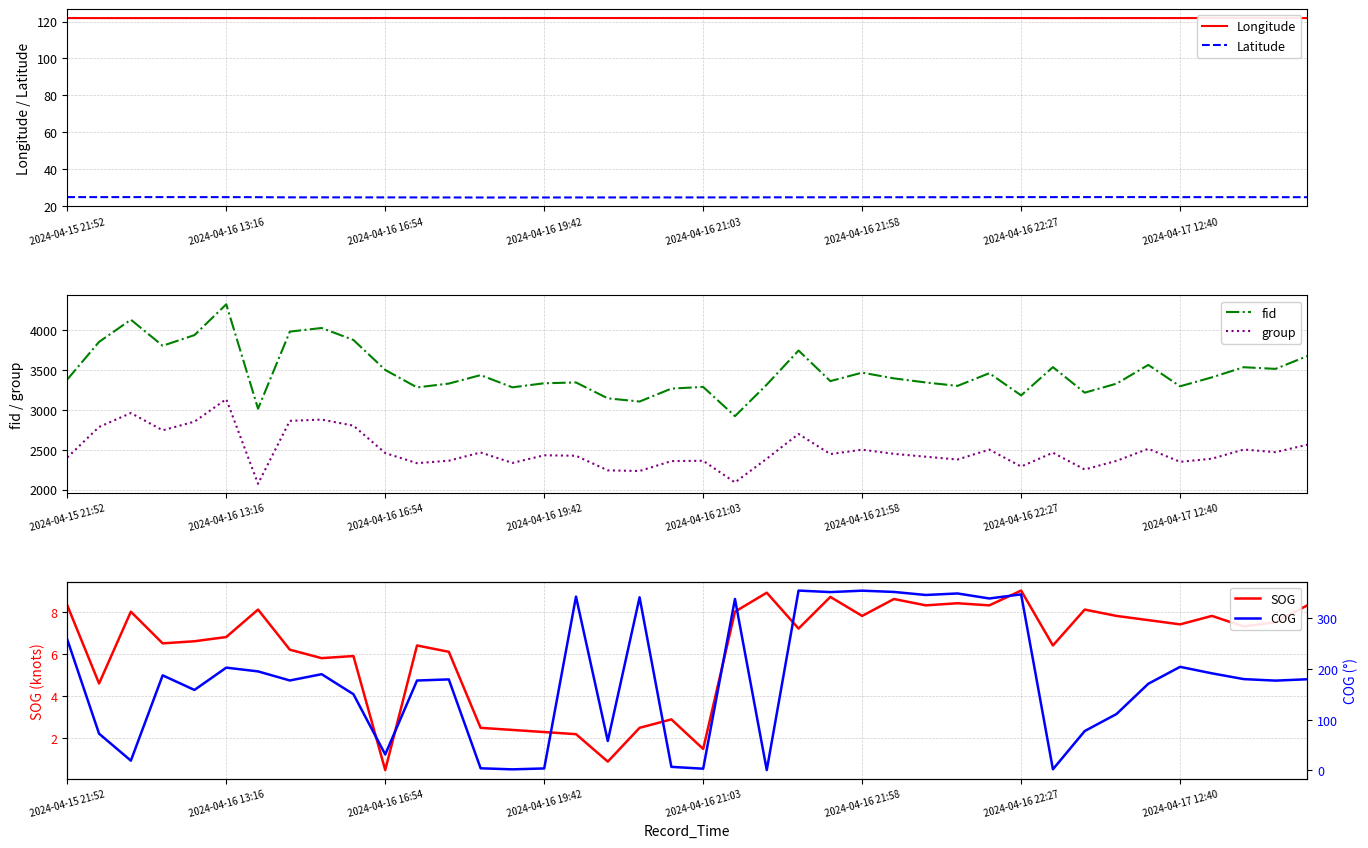

What are all the series names shown in the legend?

Longitude, Latitude, fid, group, SOG, COG